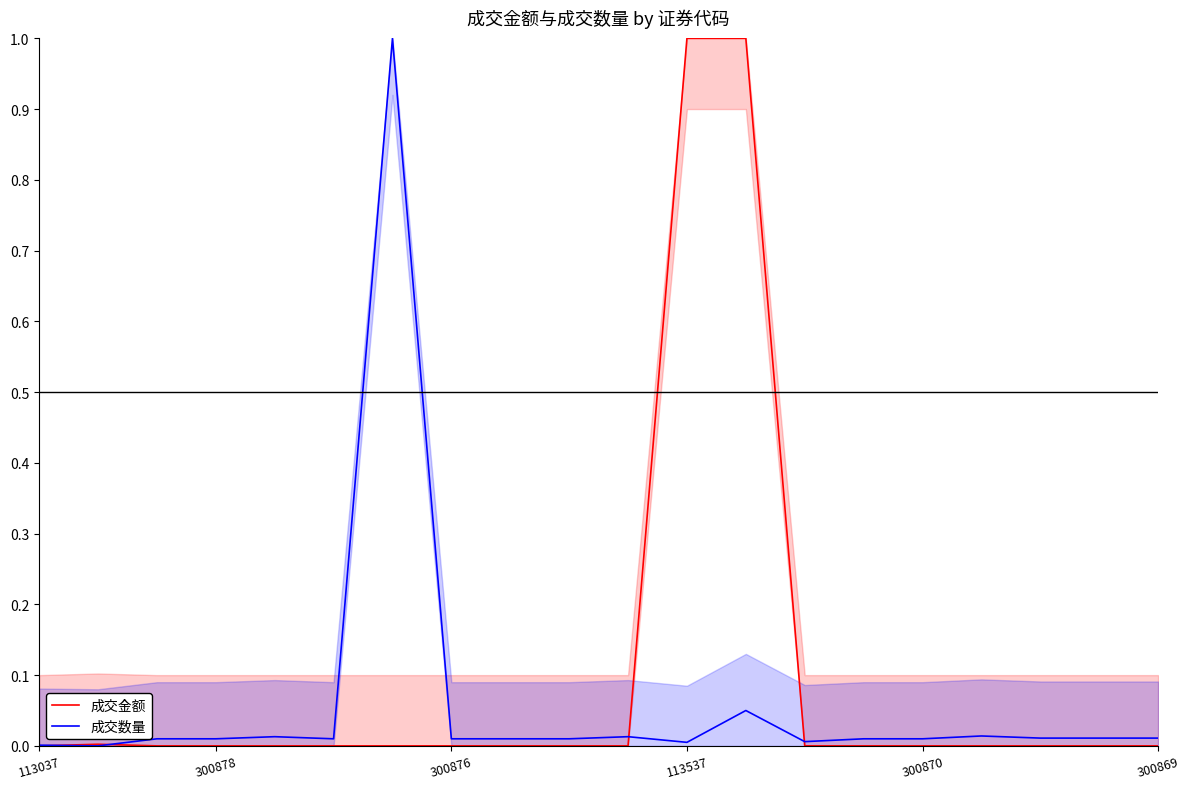

Reading left to right, transcribe all the data shown in this chart.

成交金额: 0.0	0.0	0.0	0.0	0.0	0.0	0.0	0.0	0.0	0.0	0.0	1.0	1.0	0.0	0.0	0.0	0.0	0.0	0.0	0.0
成交数量: 0.0	0.0	0.0	0.0	0.0	0.0	1.0	0.0	0.0	0.0	0.0	0.0	0.1	0.0	0.0	0.0	0.0	0.0	0.0	0.0